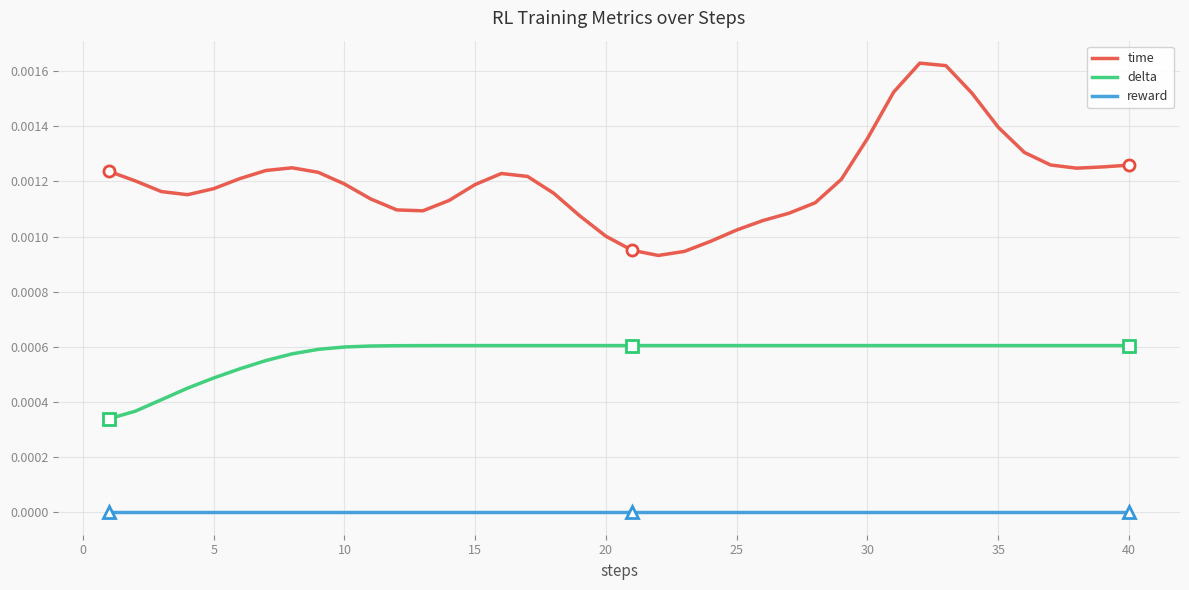

List the series in order of their overall mean, lowest first.

reward, delta, time